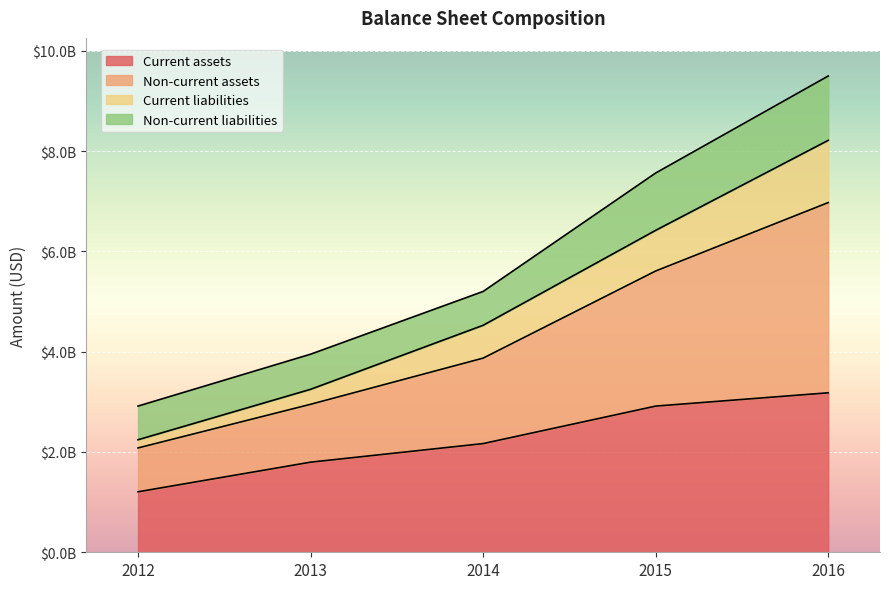

True or false: Non-current assets has more than 2 interior local peaks.

False